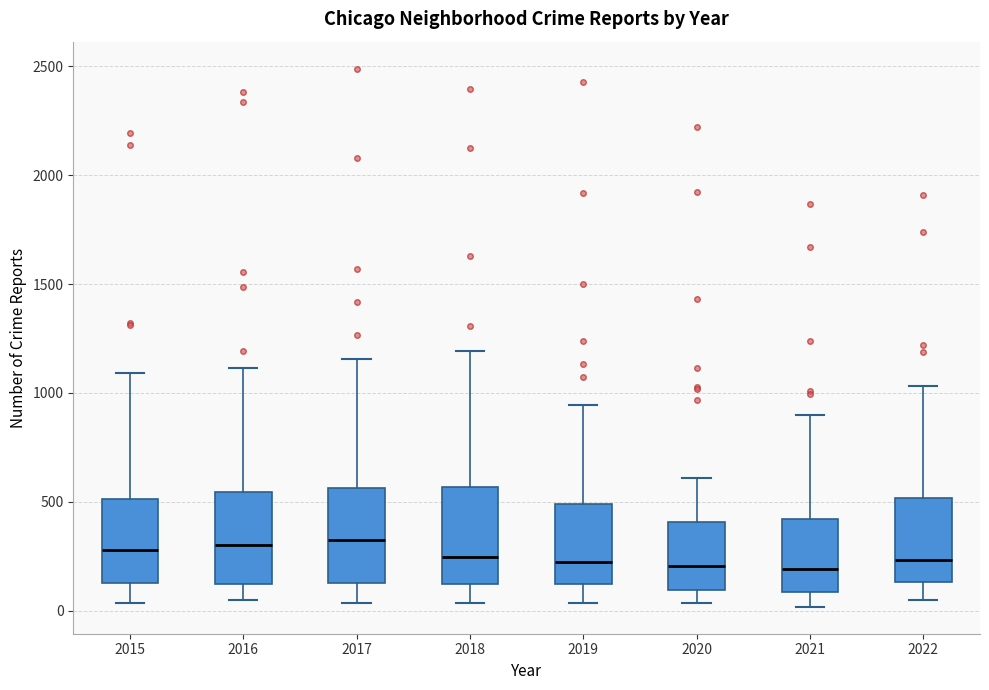

Reading left to right, read every box against the y-axis: the position of its median line, the range the box covers, and the ends of its whiskers. The values are not printed on the chart, so give them approximately, as read against the axis.

2015: median 300, box 100 to 500, whiskers 50 to 1100
2016: median 300, box 100 to 550, whiskers 50 to 1100
2017: median 300, box 150 to 550, whiskers 50 to 1150
2018: median 250, box 100 to 550, whiskers 50 to 1200
2019: median 200, box 100 to 500, whiskers 50 to 950
2020: median 200, box 100 to 400, whiskers 50 to 600
2021: median 200, box 100 to 400, whiskers 0 to 900
2022: median 250, box 150 to 500, whiskers 50 to 1050